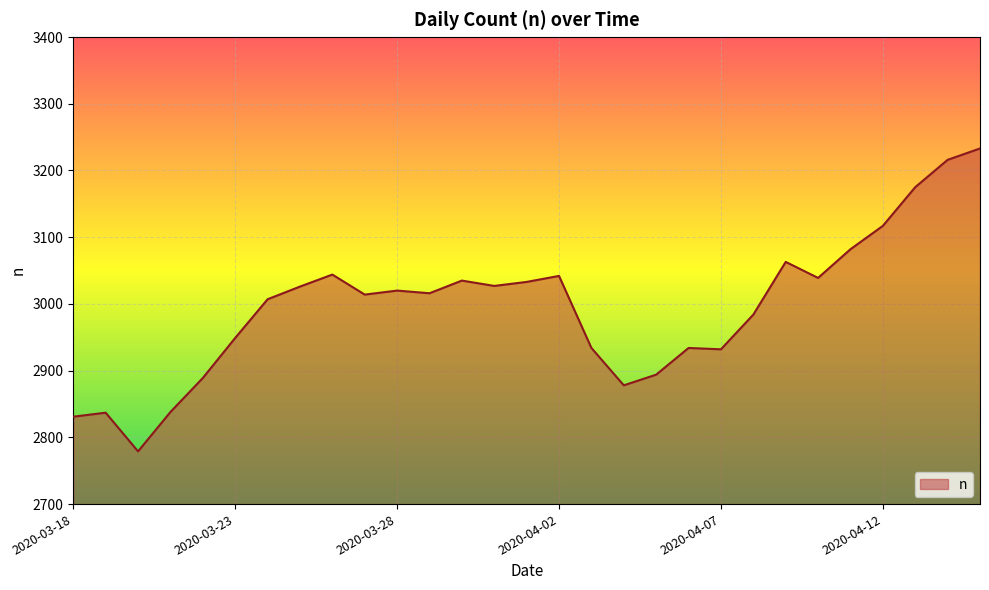

What is the difference between the maximum and minimum values?

454